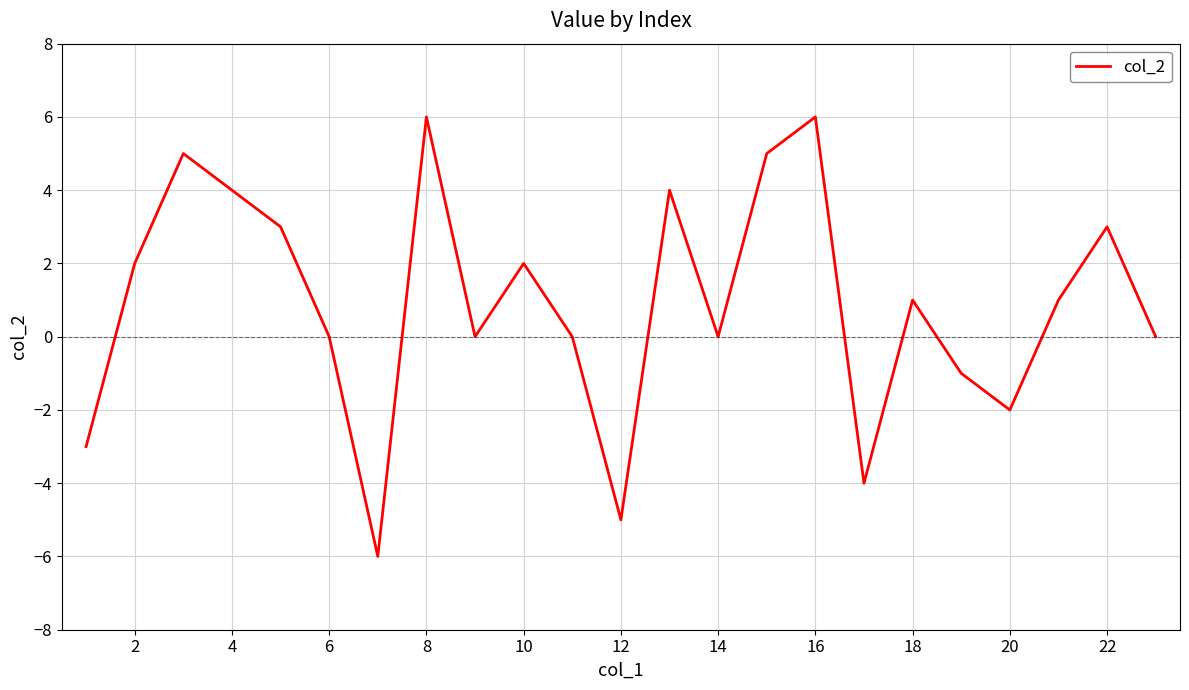

What is the difference between the maximum and minimum values?

12